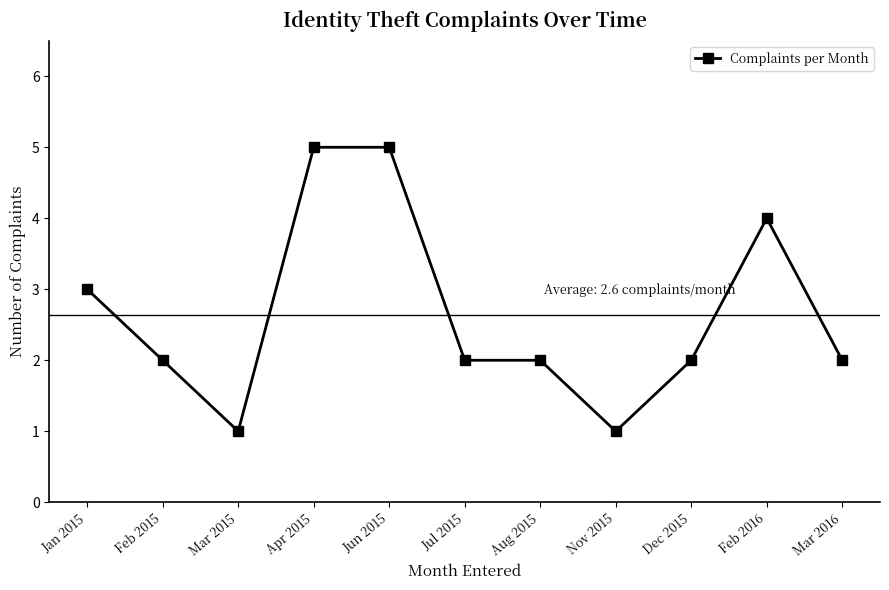

Between Mar 2016 and Apr 2015, which is larger?

Apr 2015